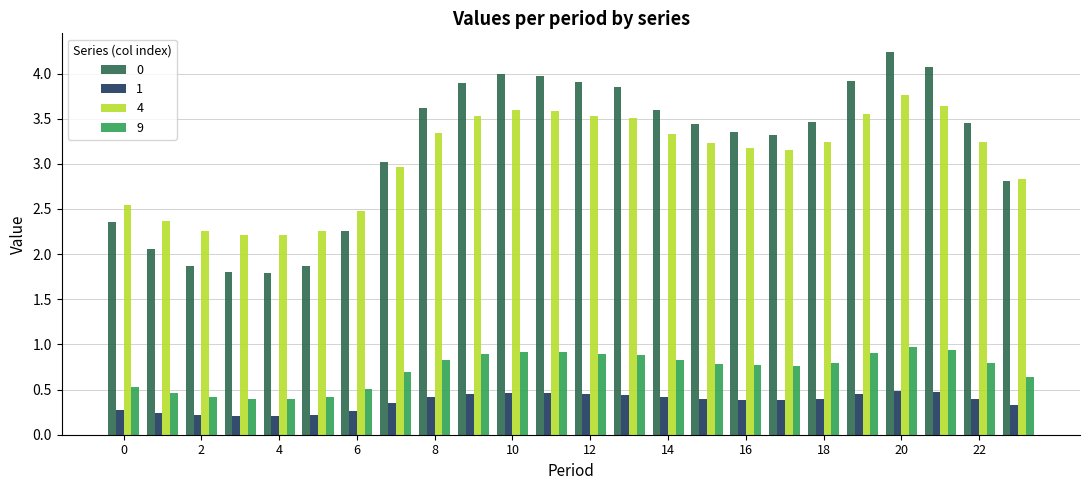

What is the difference between the maximum and minimum values in the 9 series?

0.6